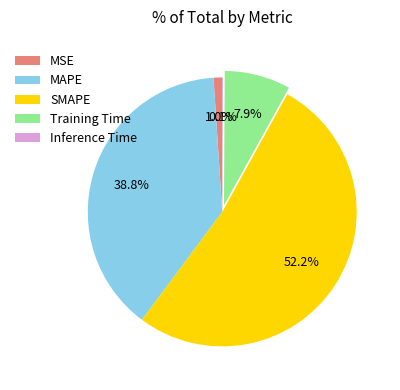

How much of the chart is everything except SMAPE?

47.8%